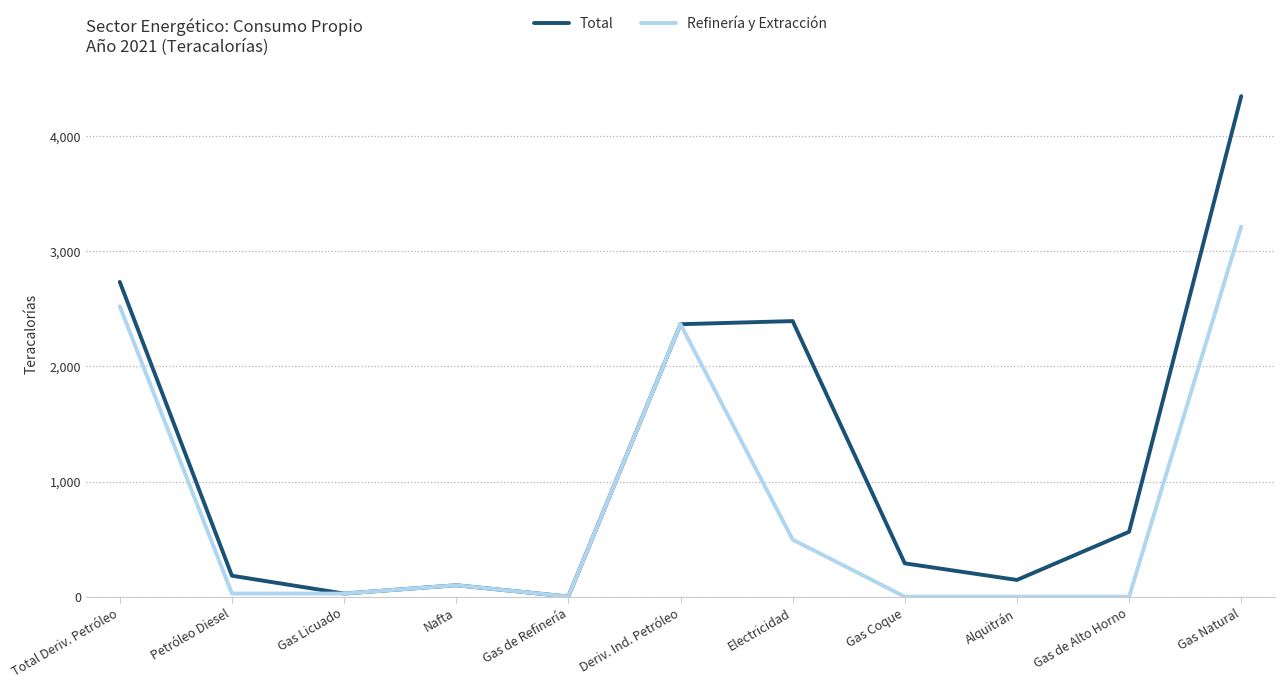

What is the sum of the Total values at Nafta and Gas Natural?

4447.0